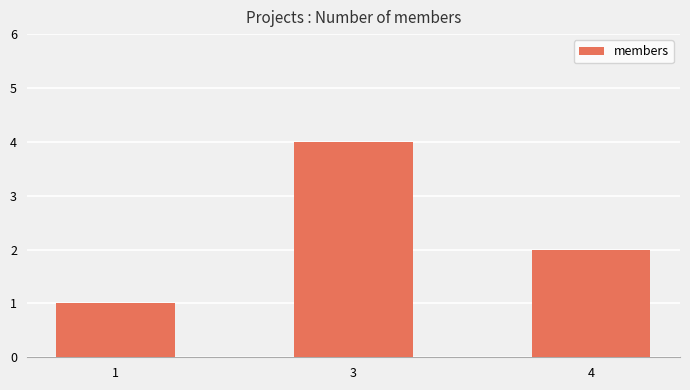

The value at 4 is 2. True or false?

True